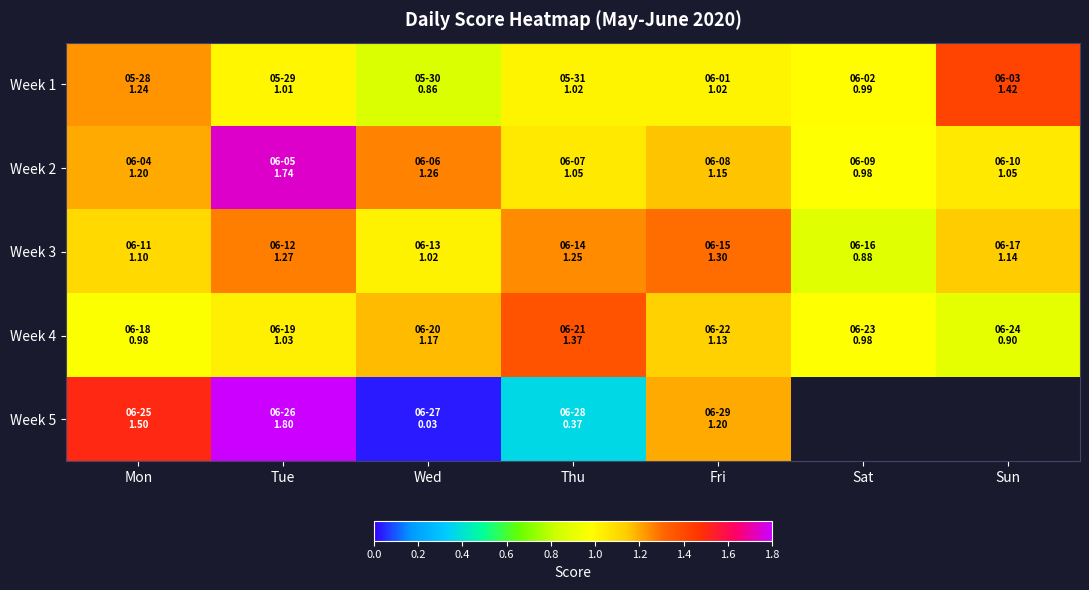

Which series has the largest total across all categories?

Week 2